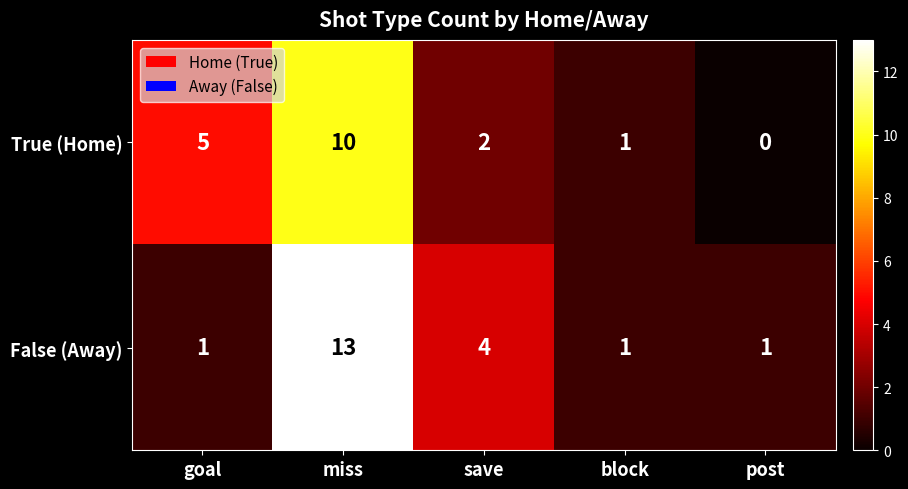

Count the number of categories in the chart.

5